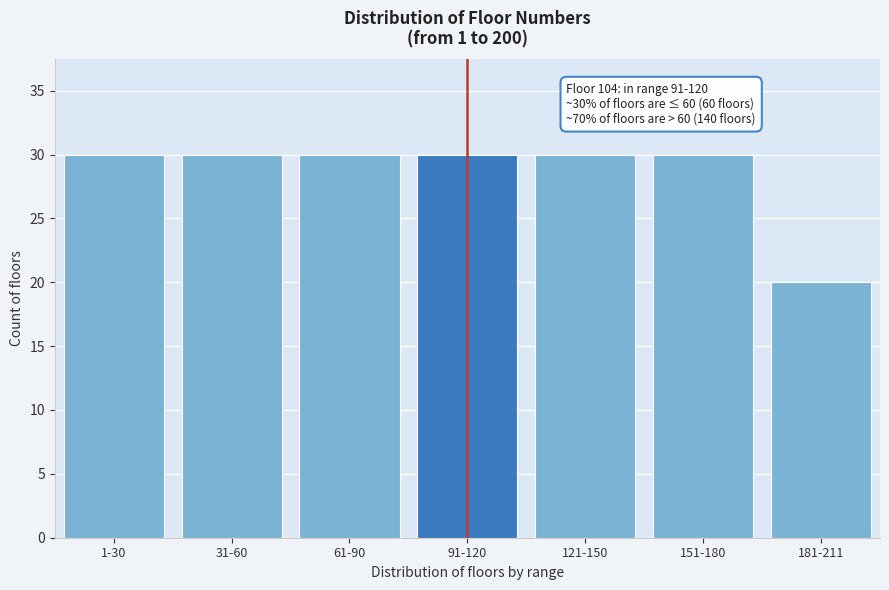

Reading right to left, transcribe all the data shown in this chart.

20	30	30	30	30	30	30